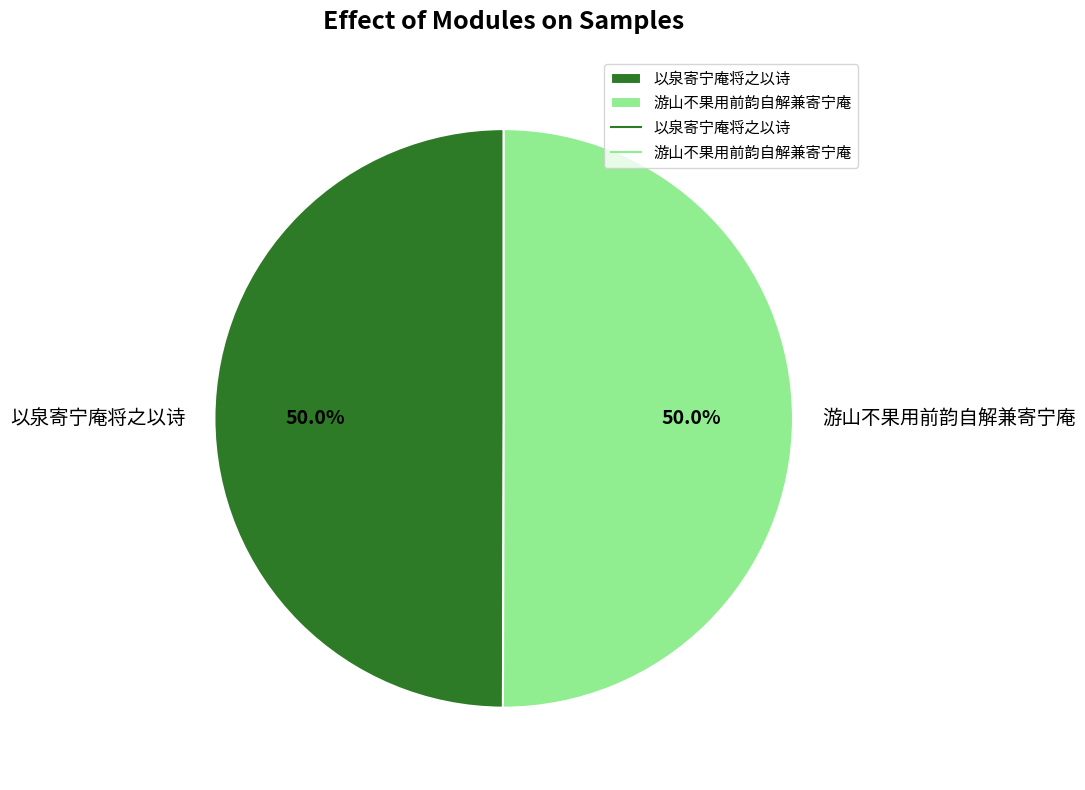

Count the number of slices in the pie.

2